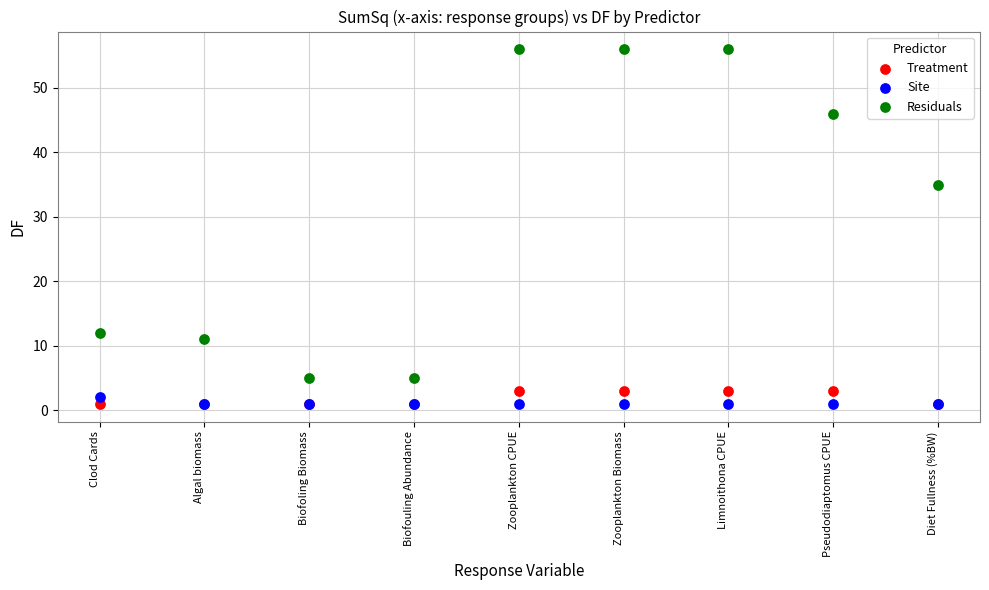

What are all the series names shown in the legend?

Treatment, Site, Residuals